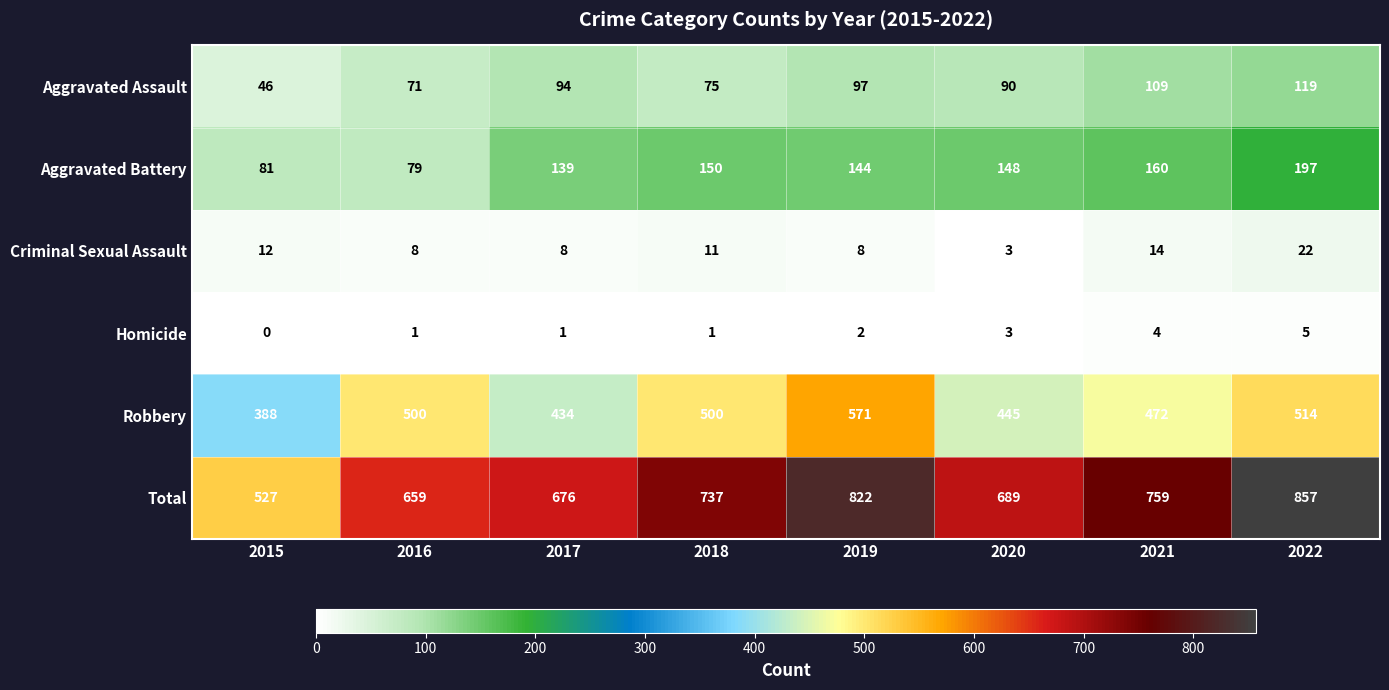

Read the Criminal Sexual Assault value at 2018, to the nearest 5.

10